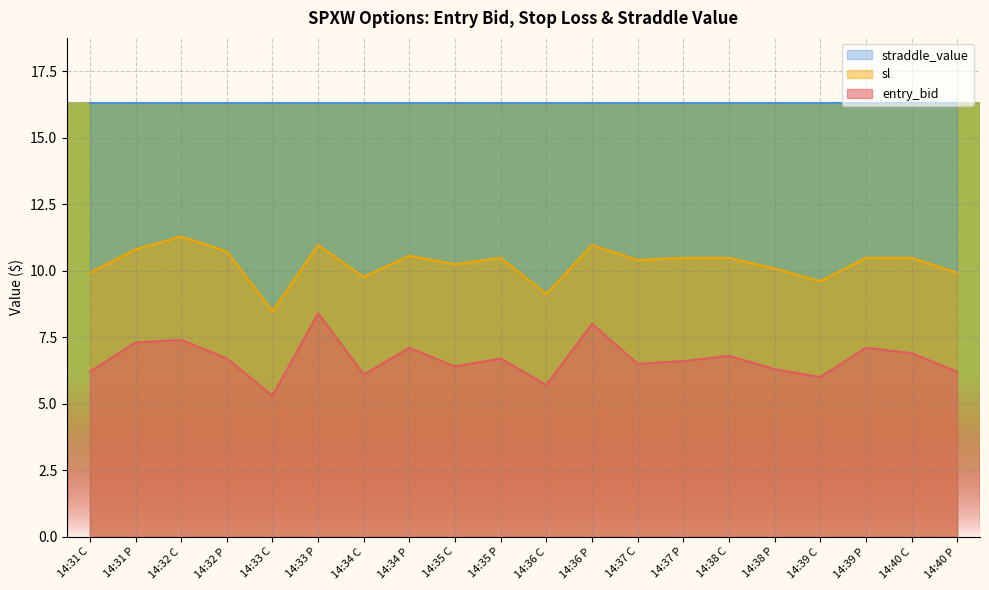

In entry_bid, how many points are lower than both neighbors (excluding endpoints)?

6